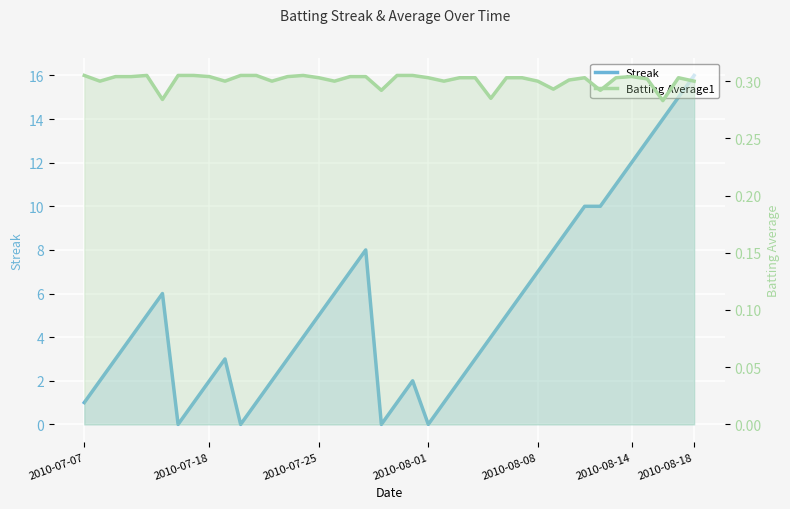

What is the sum of the Batting Average1 values at 21 and 37?

0.6